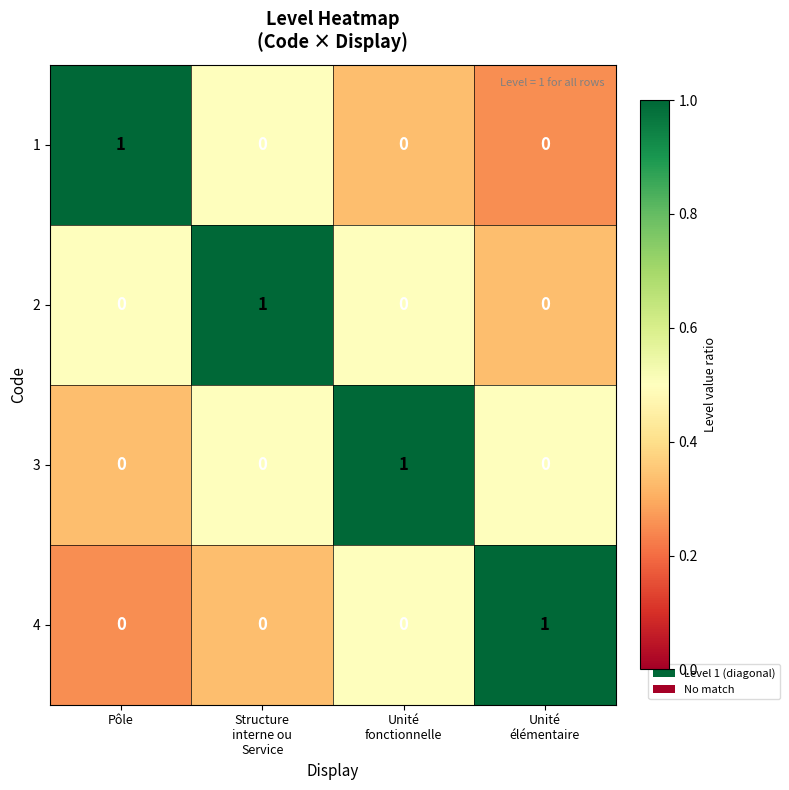

True or false: 3 has a value of 0 at Pôle.

True